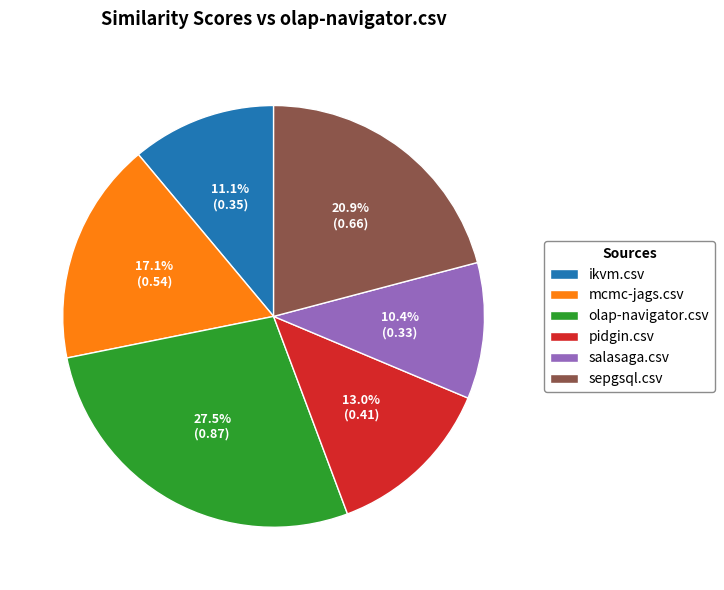

To the nearest percent, what is the combined percentage of mcmc-jags.csv and sepgsql.csv?

38%